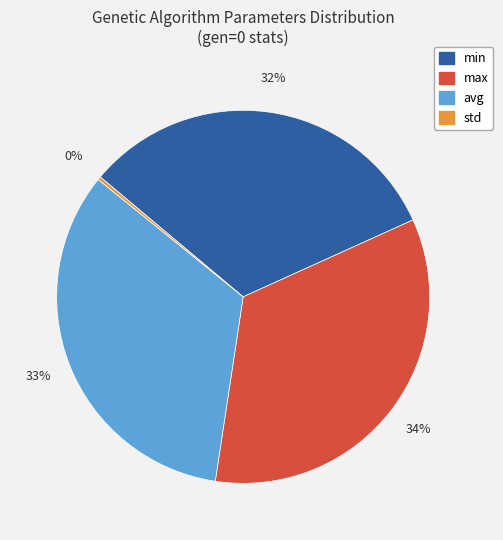

Is the sum of std and max greater than half?

No